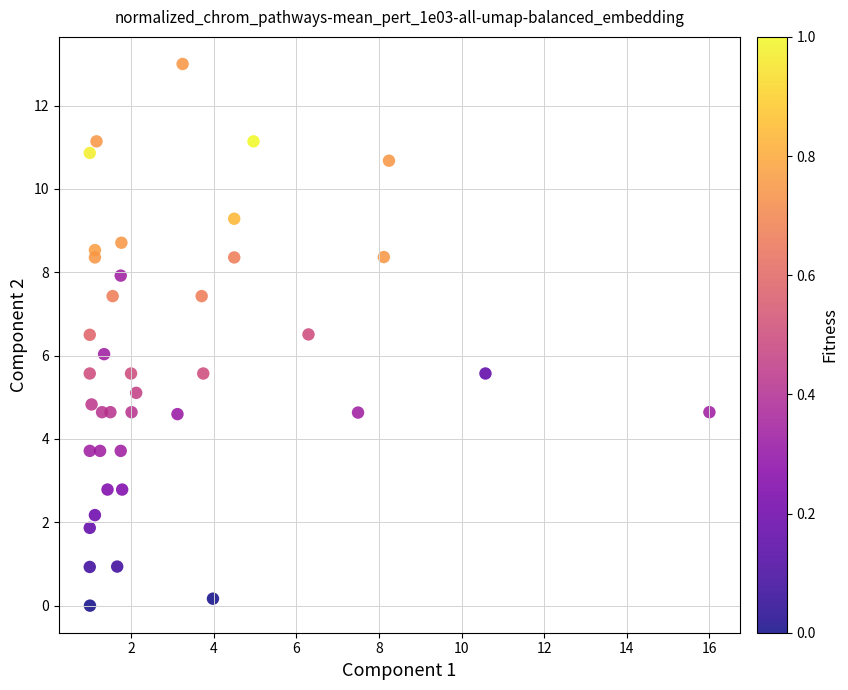

What is the range of X values (max minus min)?

15.0